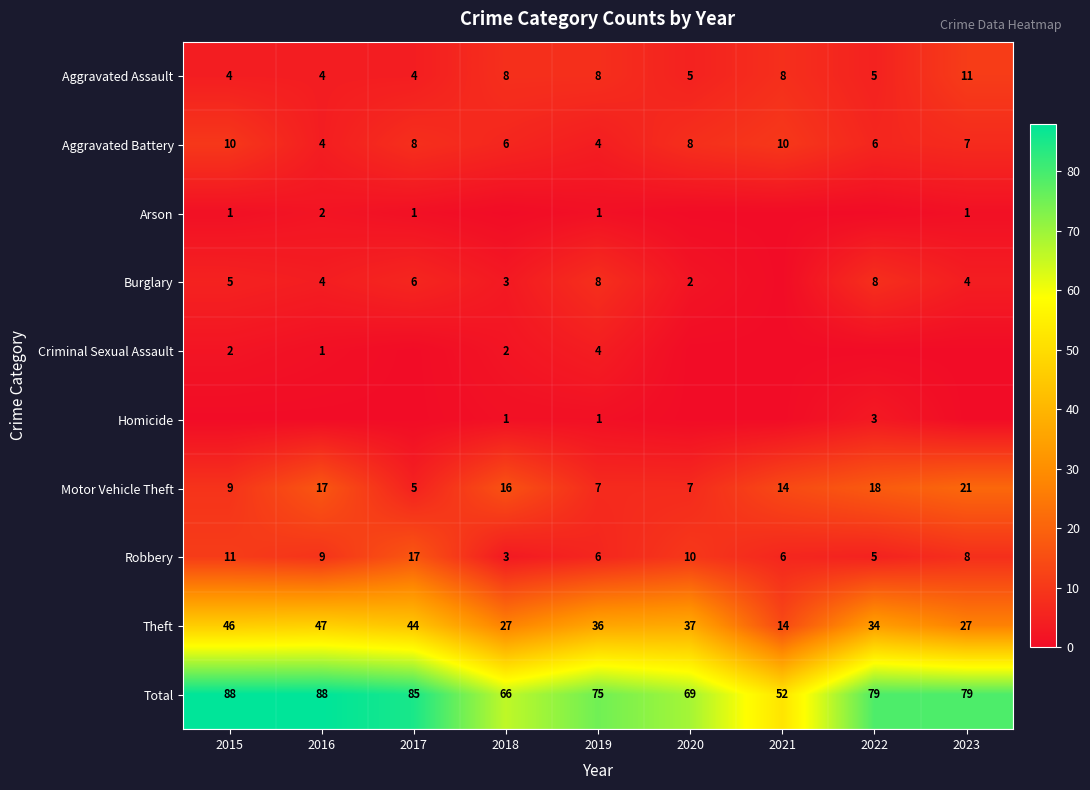

How many values in the Robbery series are below 8?

4